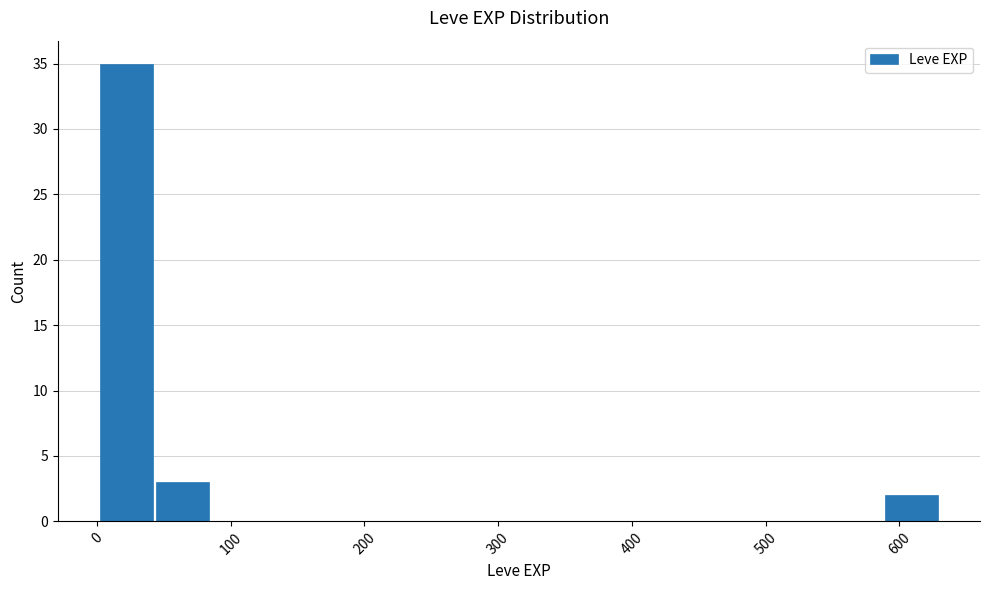

What is the height of the bar covering 40 to 80 on the x-axis? Neither the bar edges nor the heights are printed on the chart, so give them approximately, as read against the axes.

3